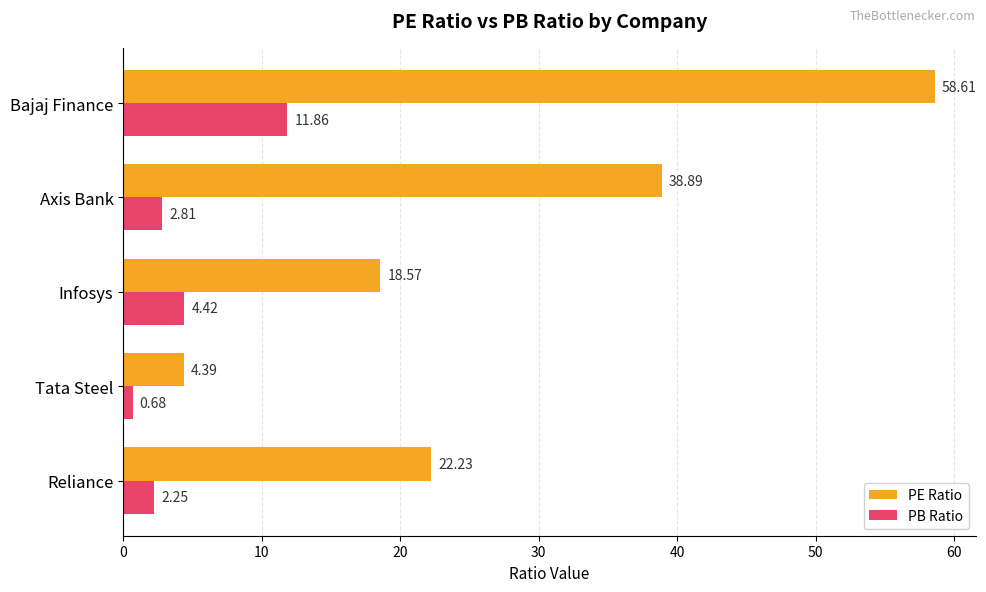

List the labels in order of PB Ratio value, largest first.

Bajaj Finance, Infosys, Axis Bank, Reliance, Tata Steel